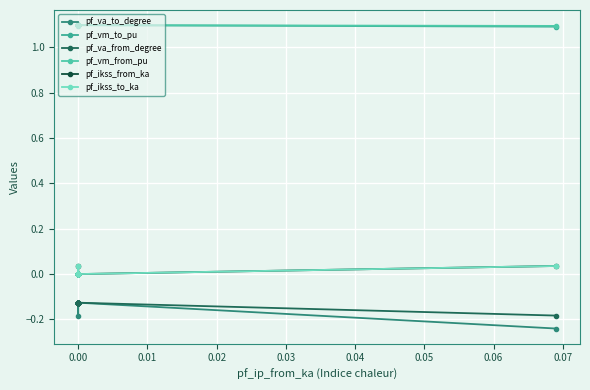

How many series are shown in this chart?

6